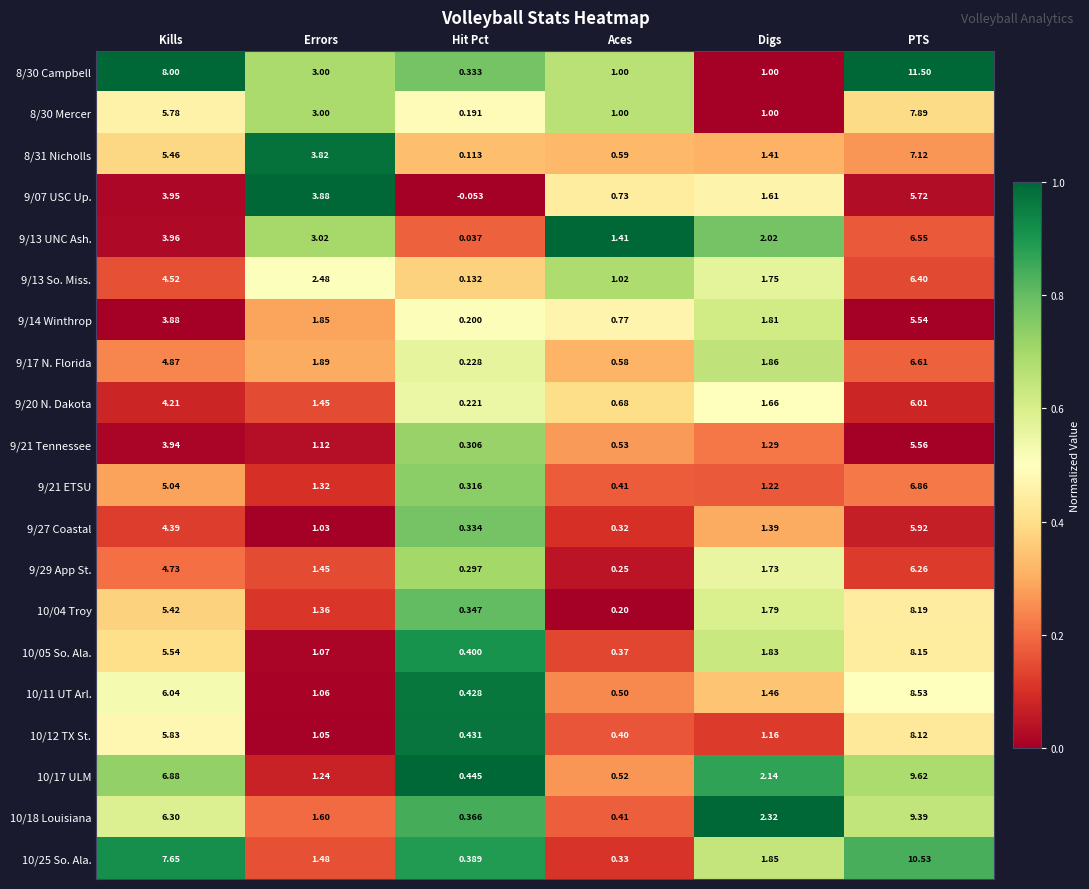

Is the value of 9/17 N. Florida at Aces greater than the value of 9/14 Winthrop at Kills?

No